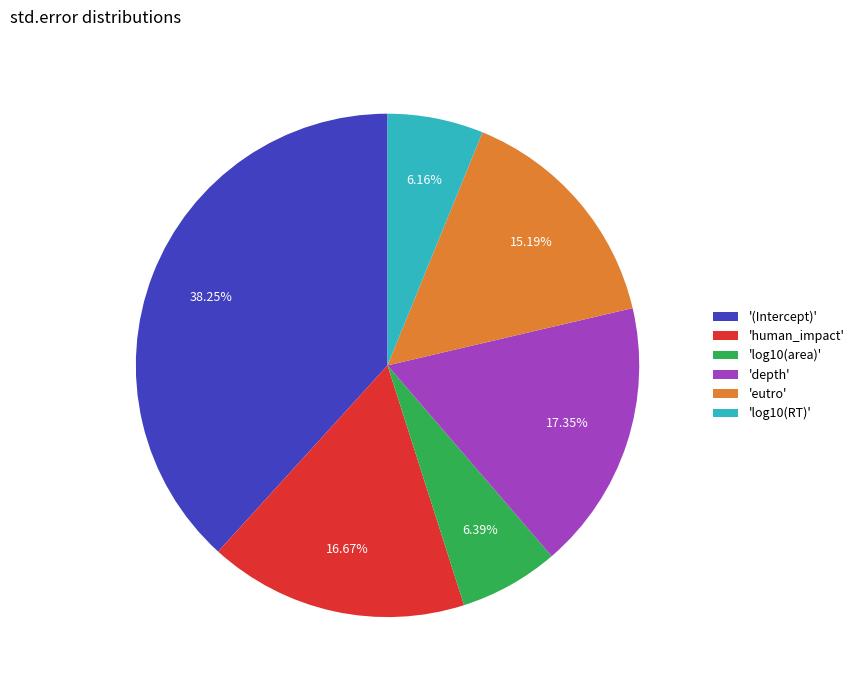

How many slices are in this pie chart?

6